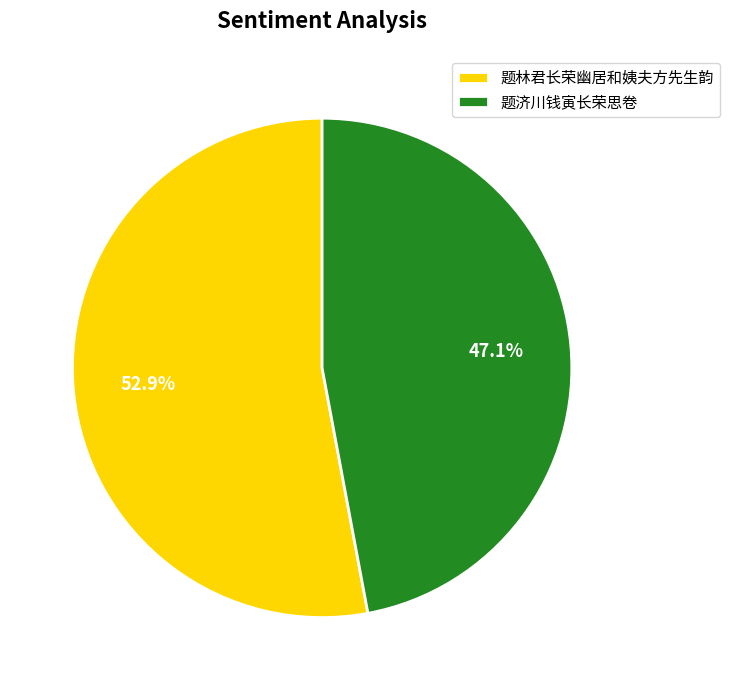

To the nearest percent, what percentage of the pie is 题济川钱寅长荣思卷?

47%